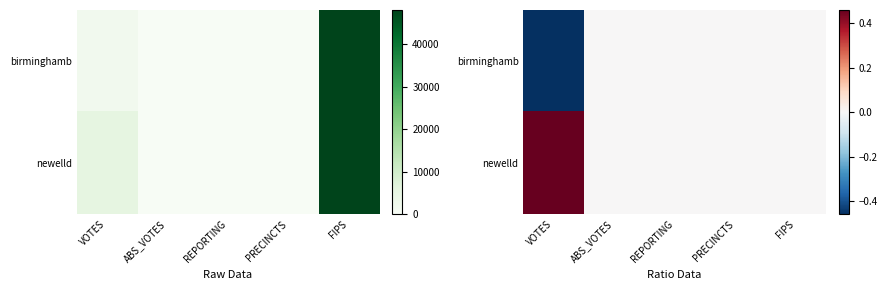

Is it true that newelld equals 0.0 at REPORTING?

True